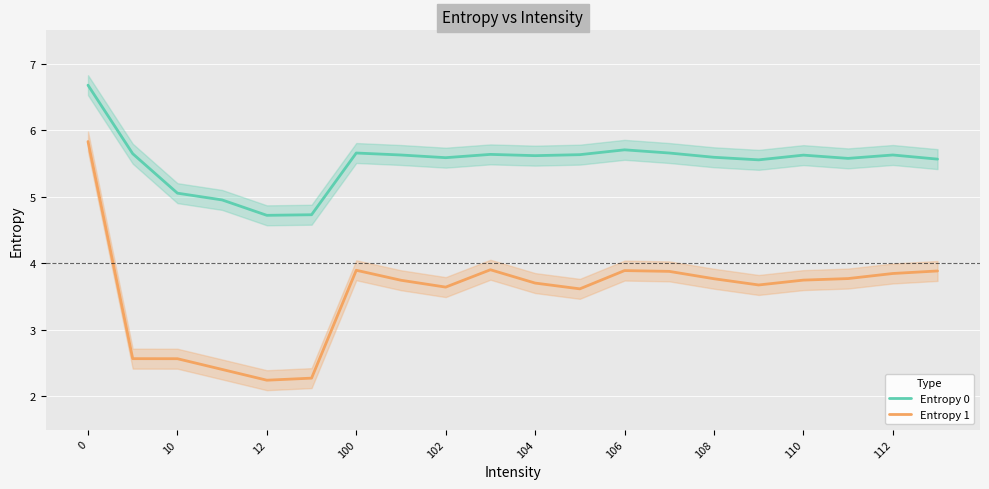

True or false: Entropy 1 and Entropy 0 intersect in this chart.

False